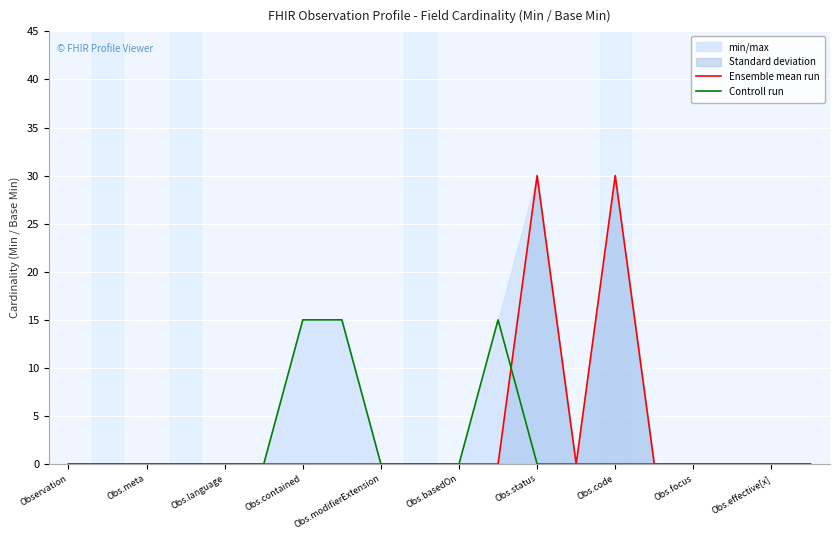

Where is the first local minimum for Ensemble mean run?

13